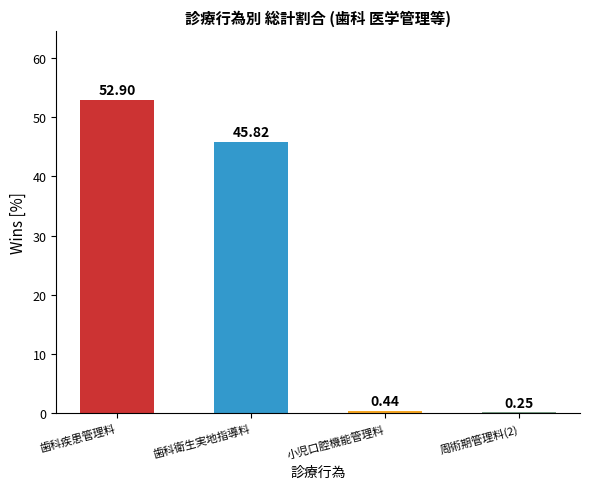

Approximately how many times larger is the value at 歯科疾患管理料 compared to 歯科衛生実地指導料?

1.2